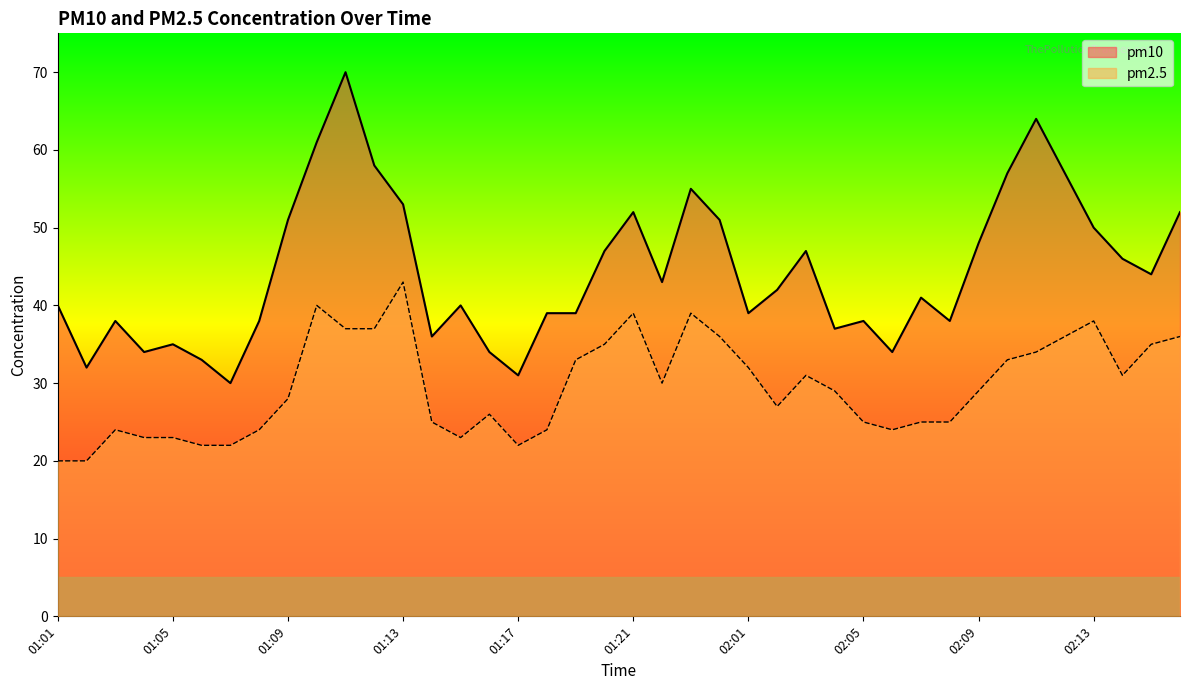

What is the minimum value for pm10?

30